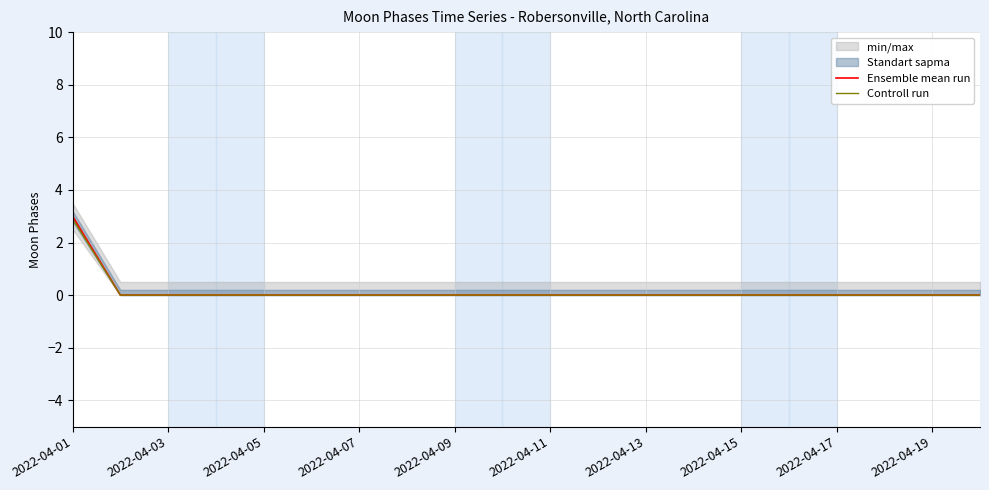

The value of Ensemble mean run at 2022-04-09 is 0.0. True or false?

True